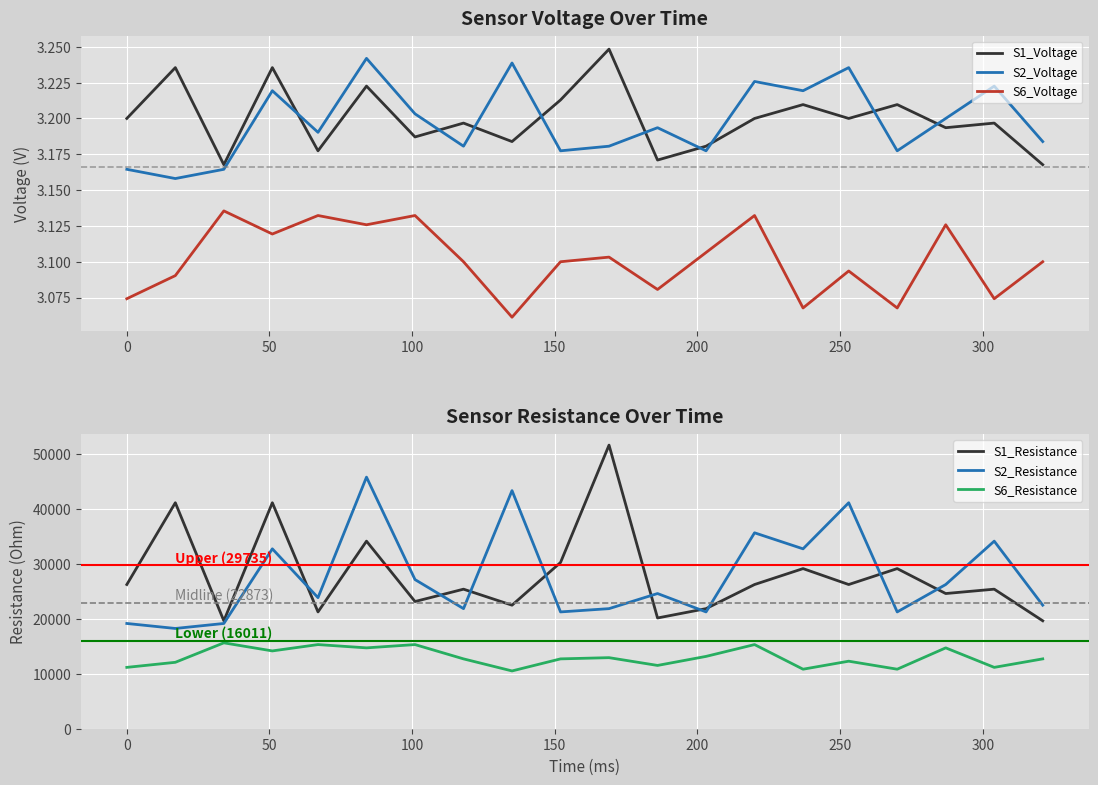

True or false: S6_Voltage and S2_Voltage cross at least once.

False